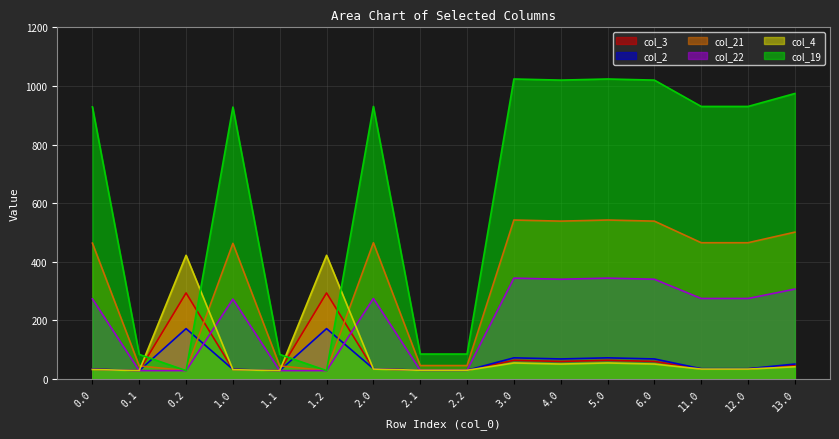

What are all the series names shown in the legend?

col_3, col_2, col_21, col_22, col_4, col_19